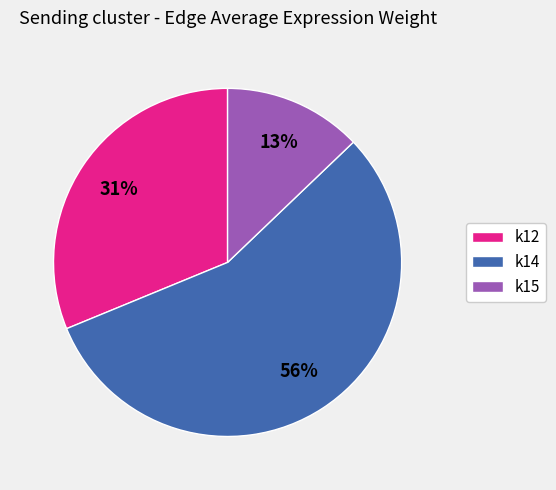

Which category has the biggest portion of the pie?

k14